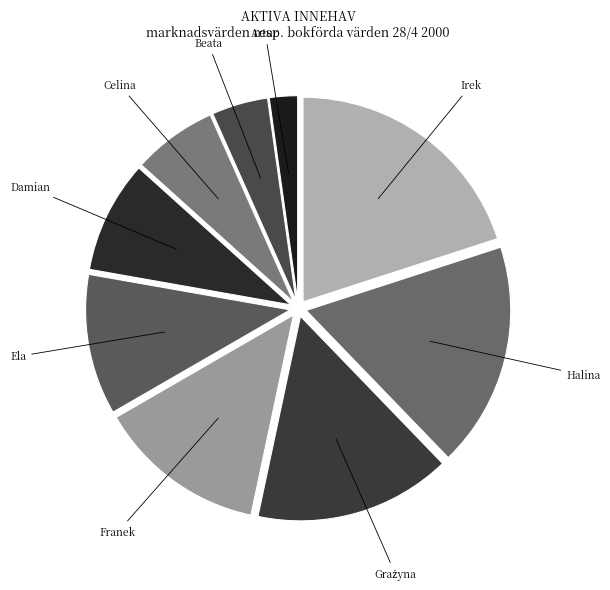

How many slices are in this pie chart?

9